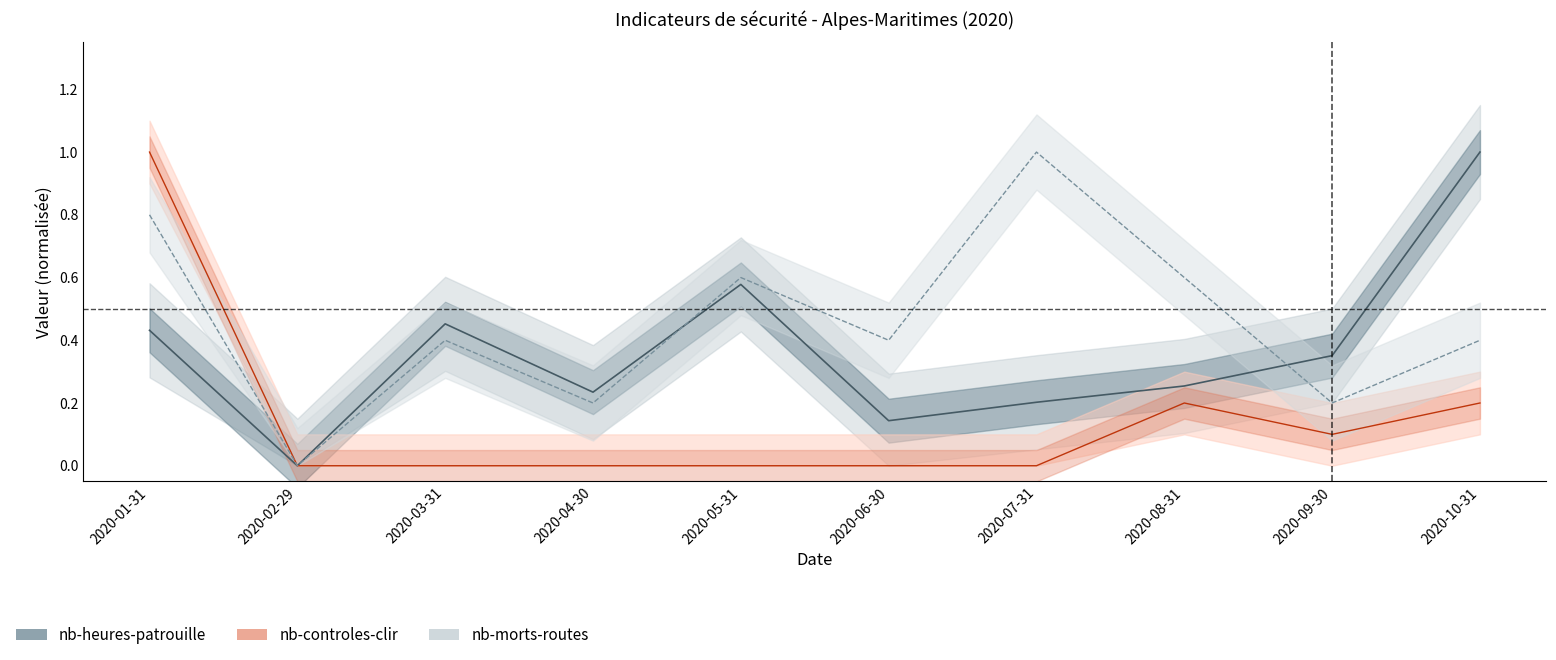

How many lines are shown in the chart?

3